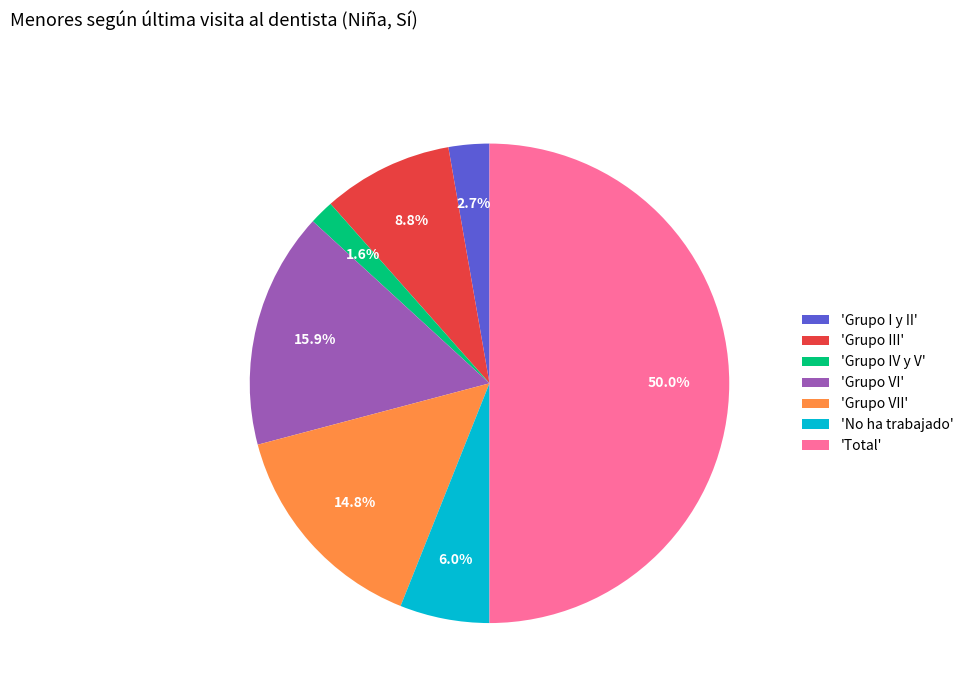

Do 'No ha trabajado' and 'Grupo IV y V' together represent more than half of the pie?

No